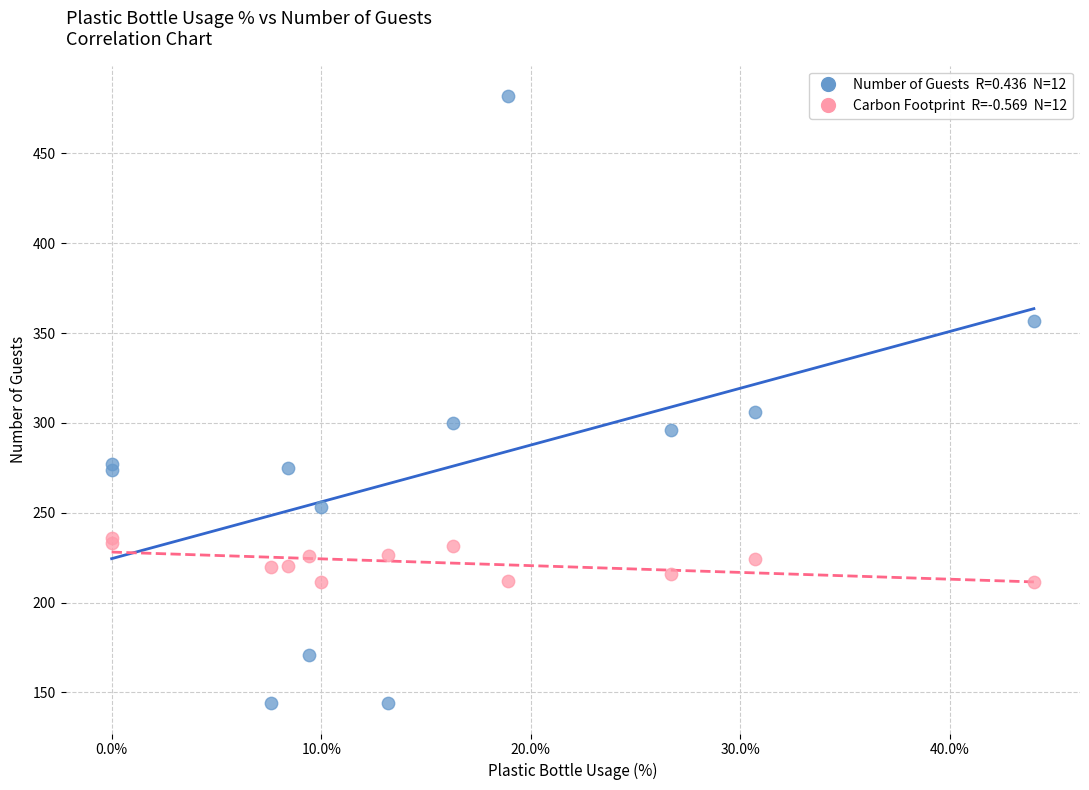

Across all series, what Y value is closest to 313?

306.0